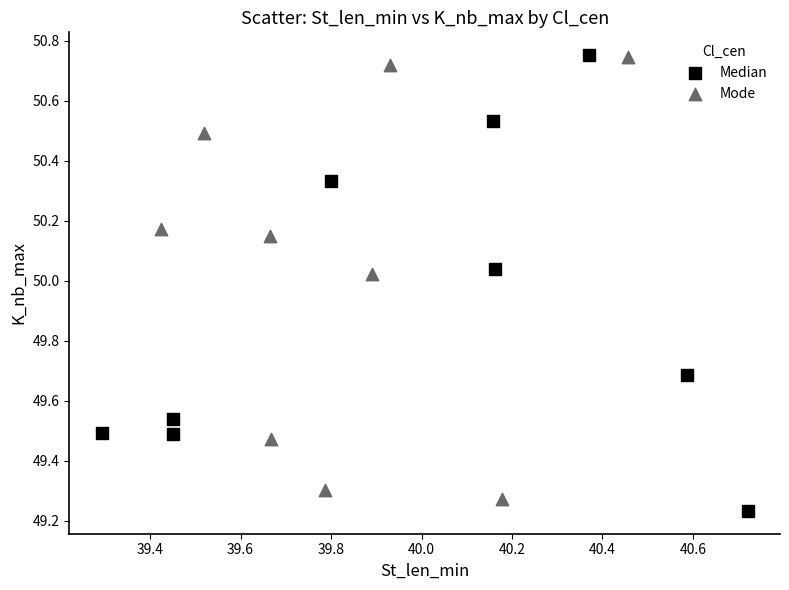

What are all the series names shown in the legend?

Median, Mode